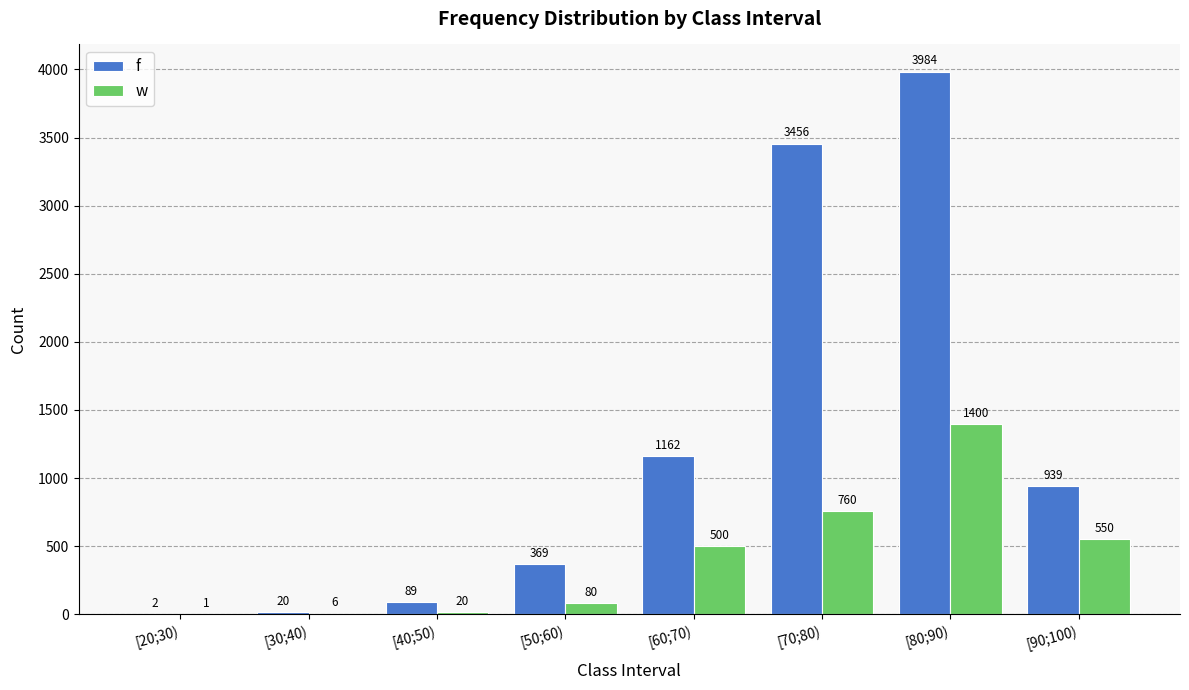

At which category is the sum across all series the highest?

[80;90)